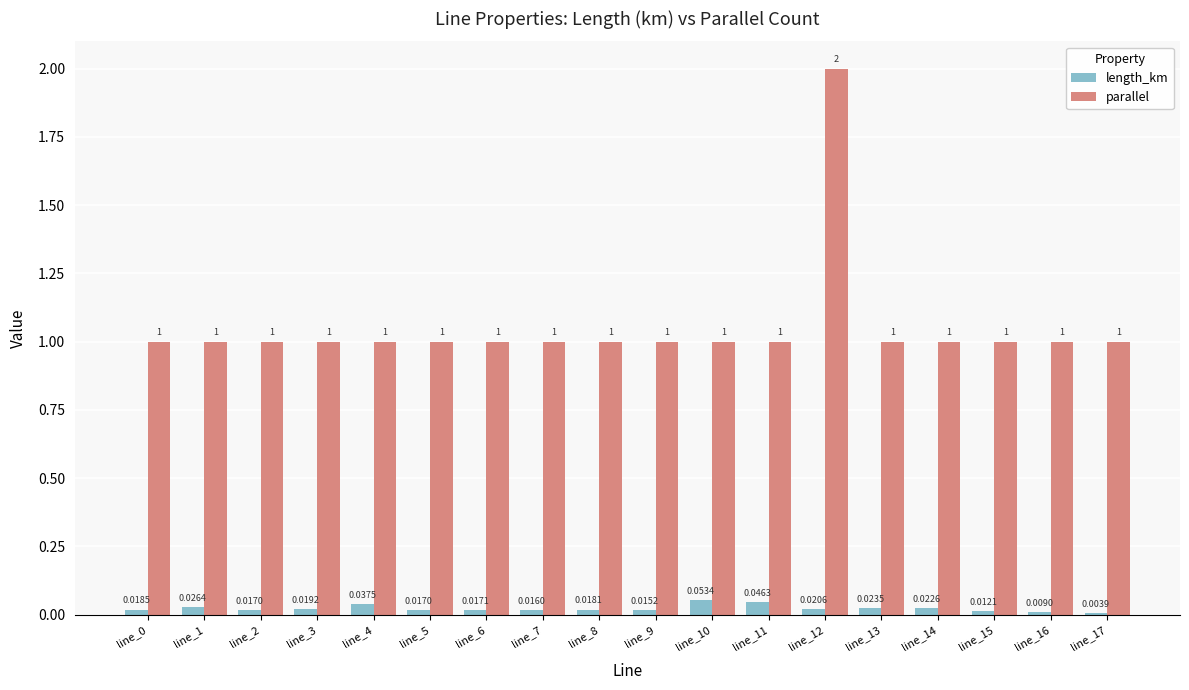

Which series changed the most between line_4 and line_6?

length_km